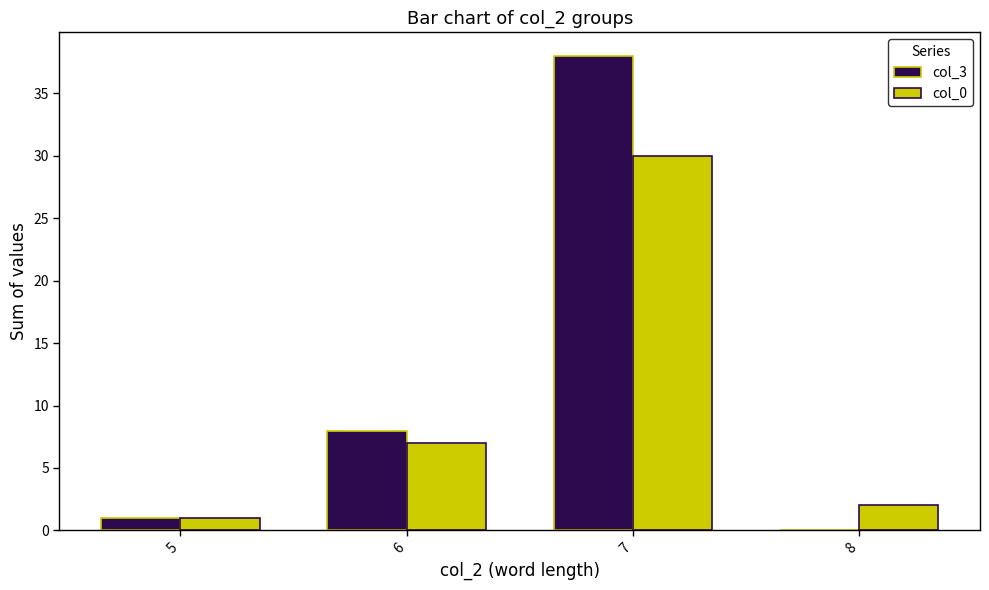

Between 5 and 7, which series saw the biggest shift?

col_3